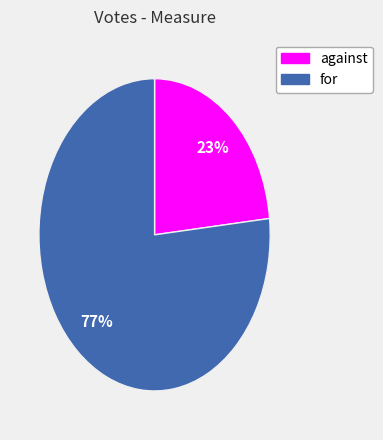

Is it true that against is 13% of the pie?

False